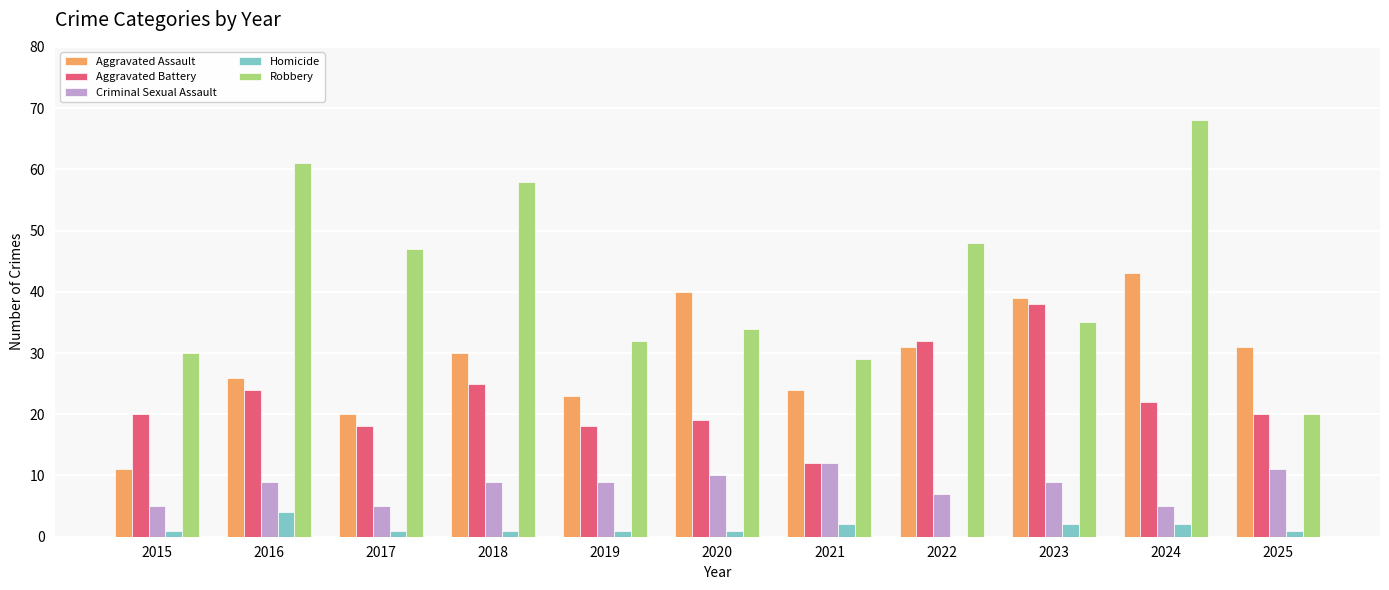

The Aggravated Battery series shows 12 at 2021. True or false?

True